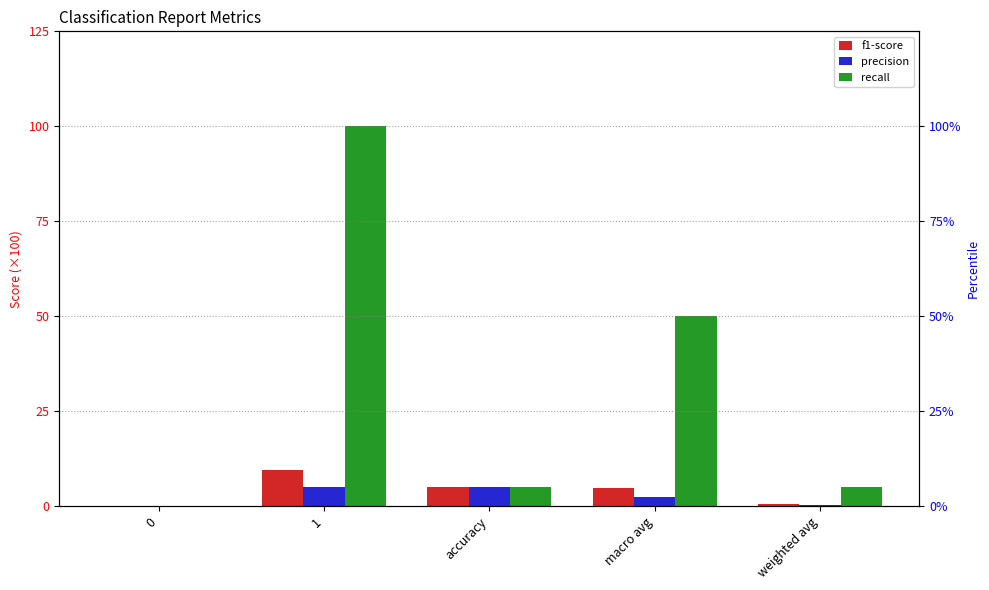

Does the chart contain stacked bars?

No